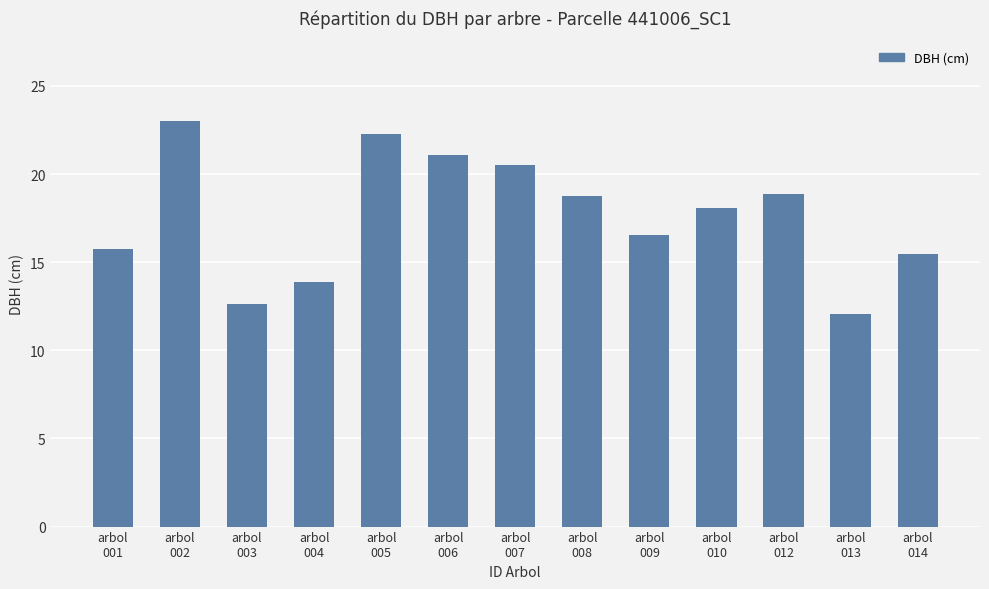

What is the average value?

17.6